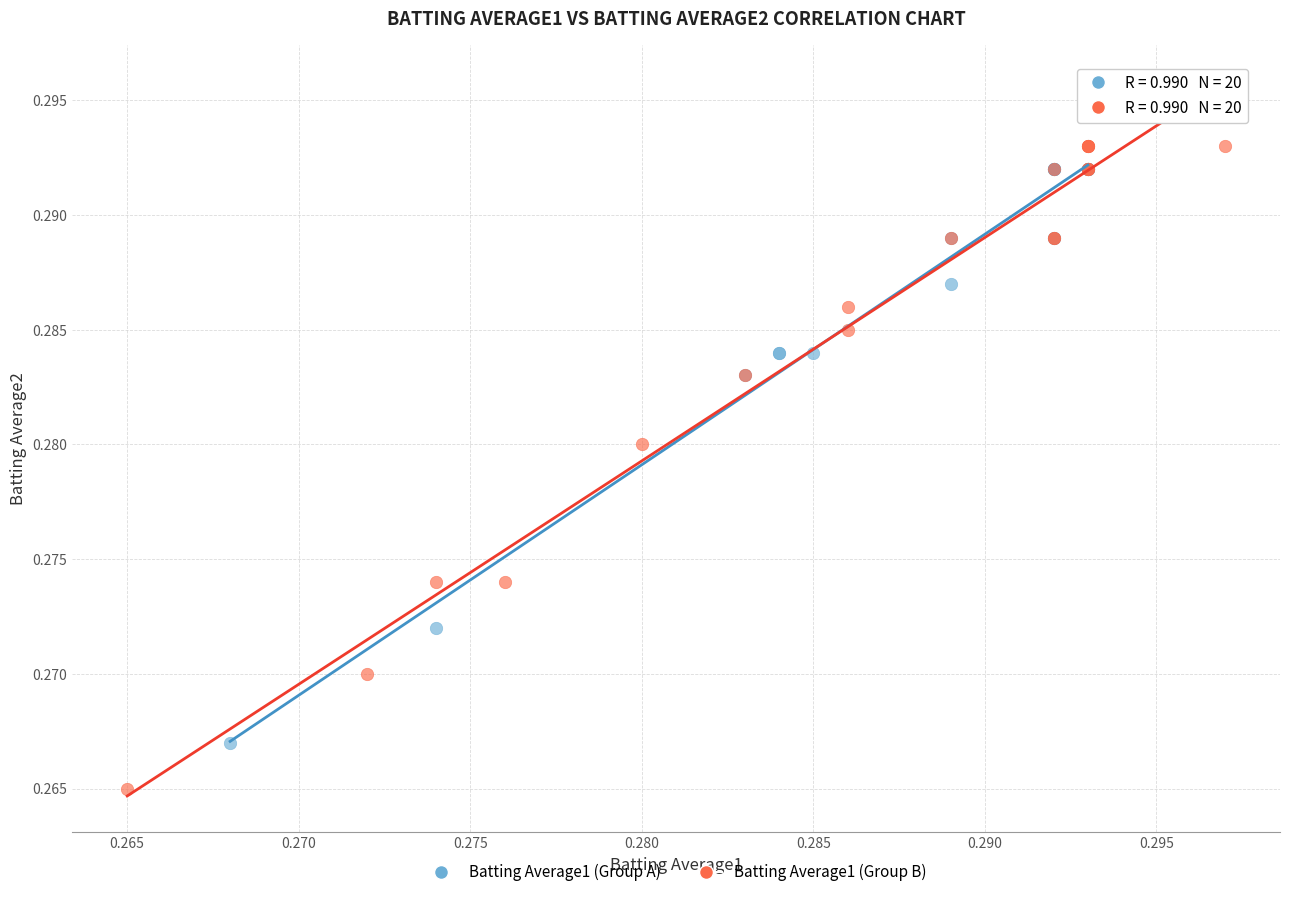

What are all the series names shown in the legend?

Batting Average1 (Group A), Batting Average1 (Group B)